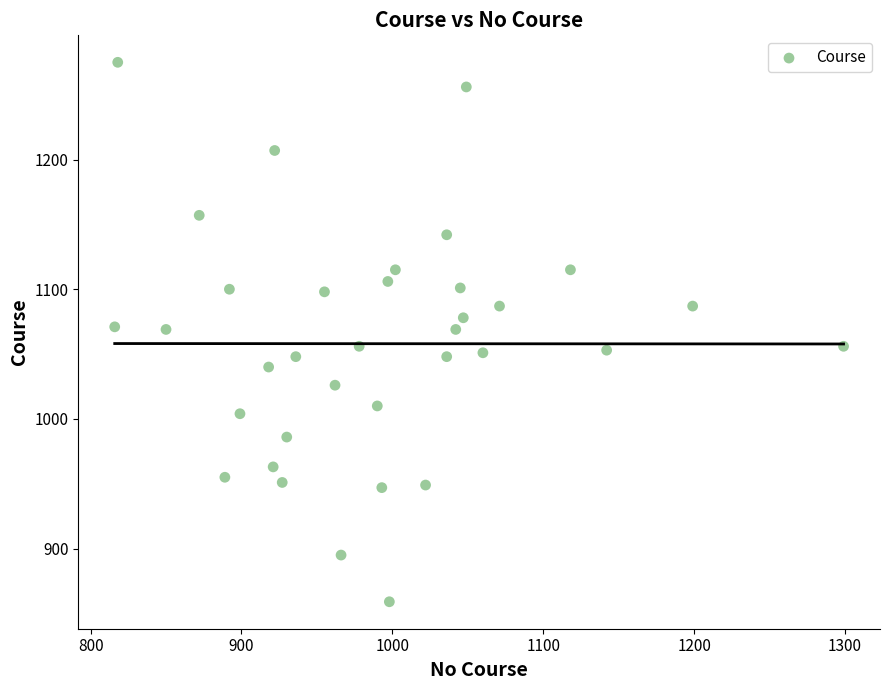

What is the range of X values (max minus min)?

483